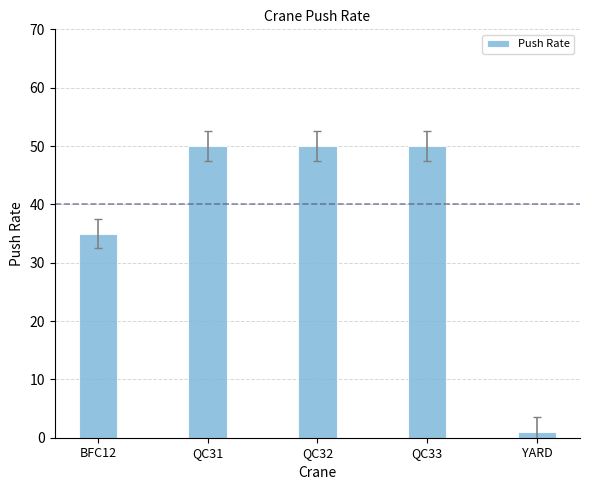

Which has a higher value, YARD or BFC12?

BFC12